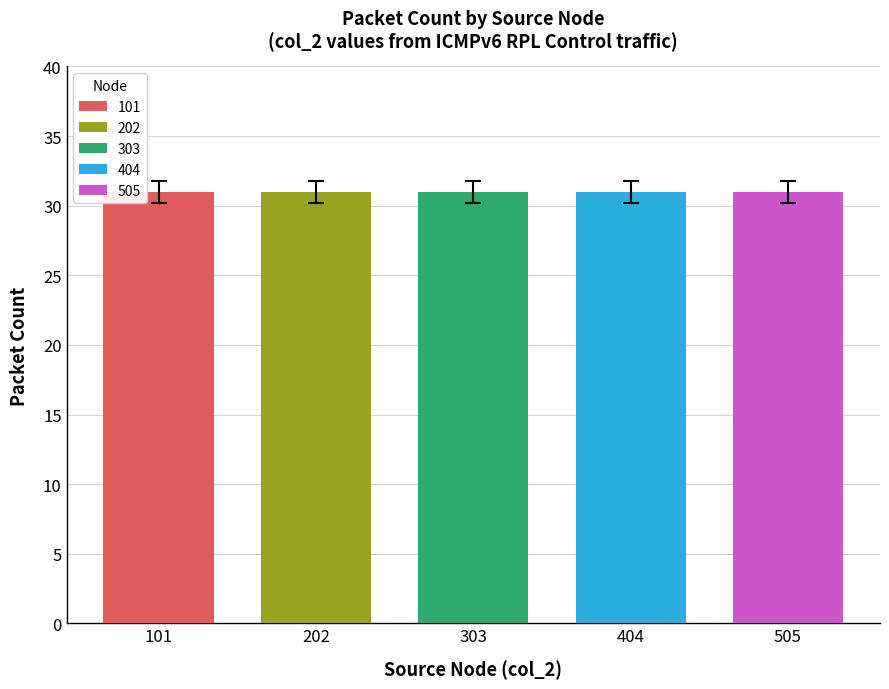

What is the value of the count bar at the 3rd from the left?

31.0